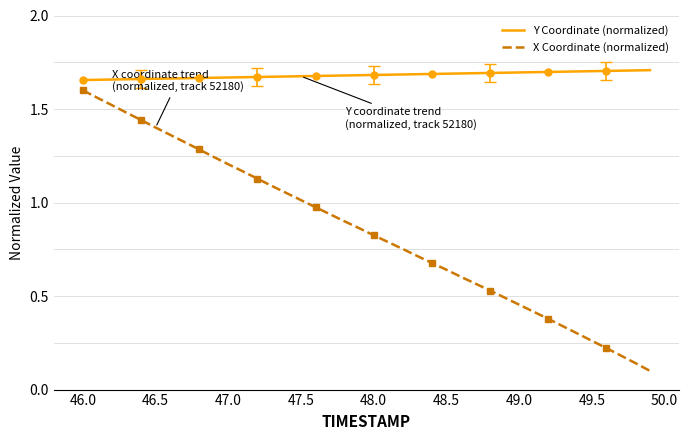

What is the value of the Y Coordinate (normalized) point at the 38th from the left?

1.7